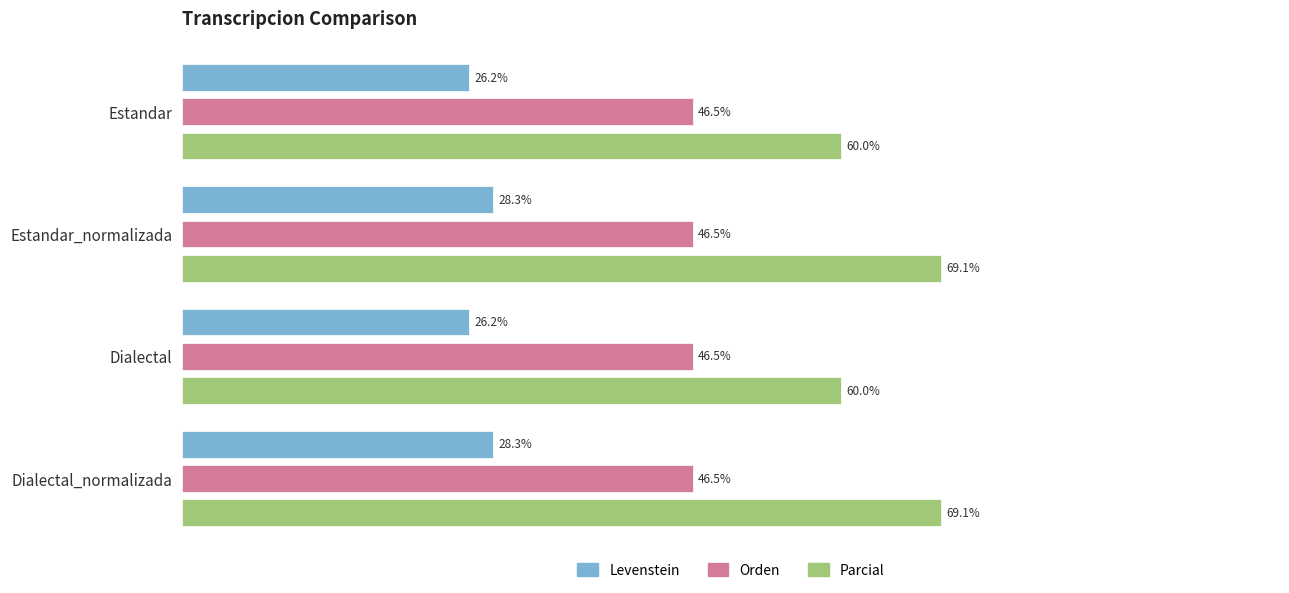

Which series has the widest spread of values?

Parcial